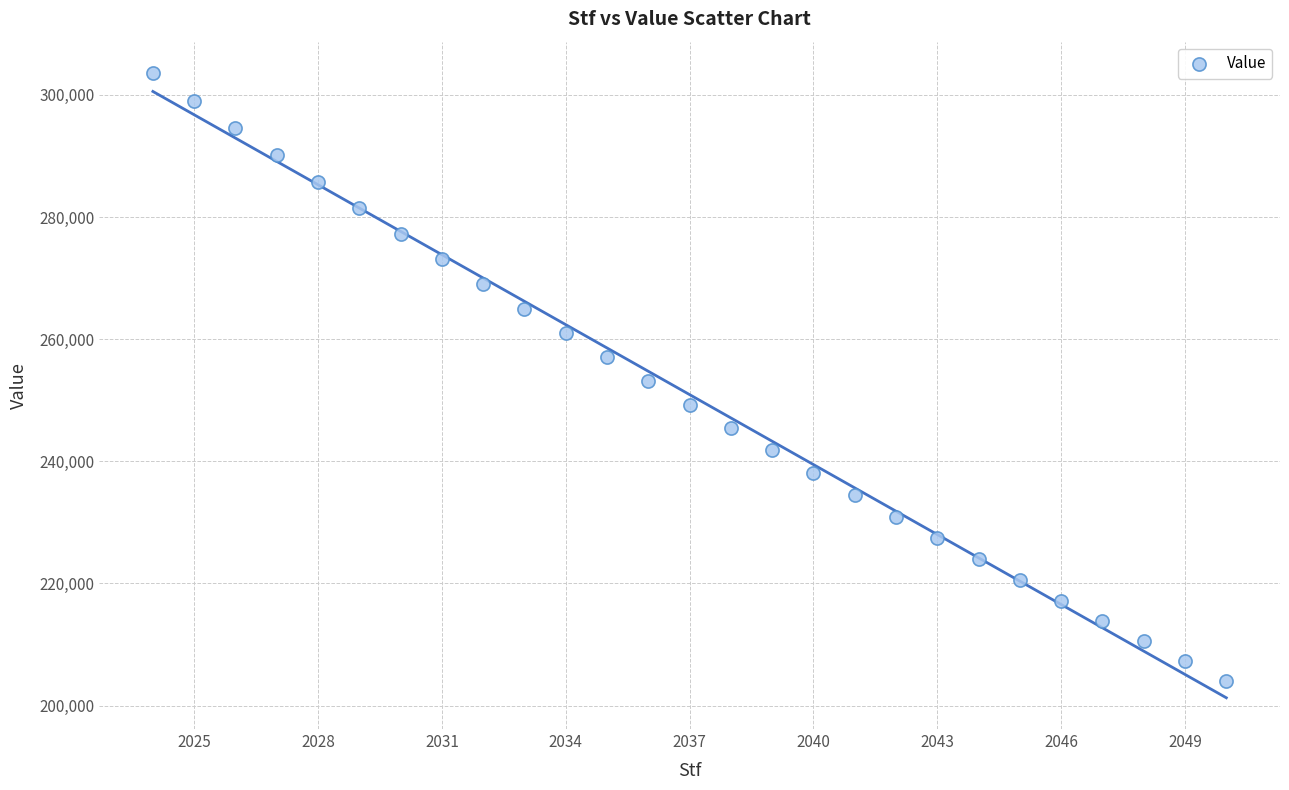

What is the range of X values (max minus min)?

26.0